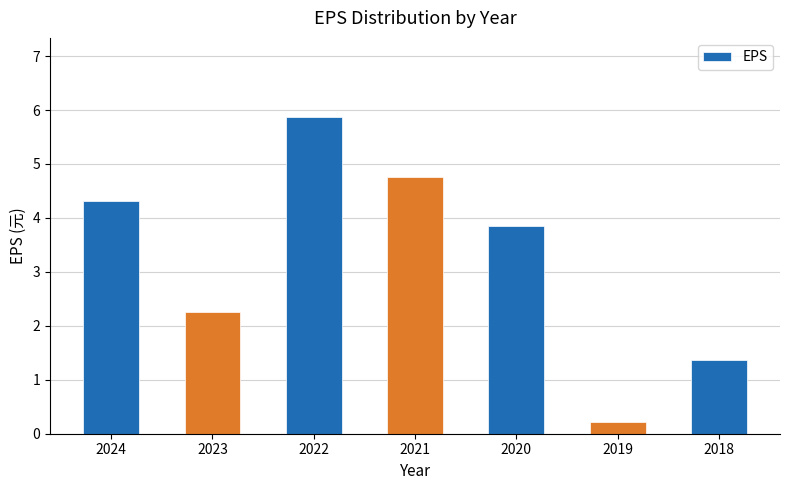

What is the value of the 5th bar from the left?

3.9